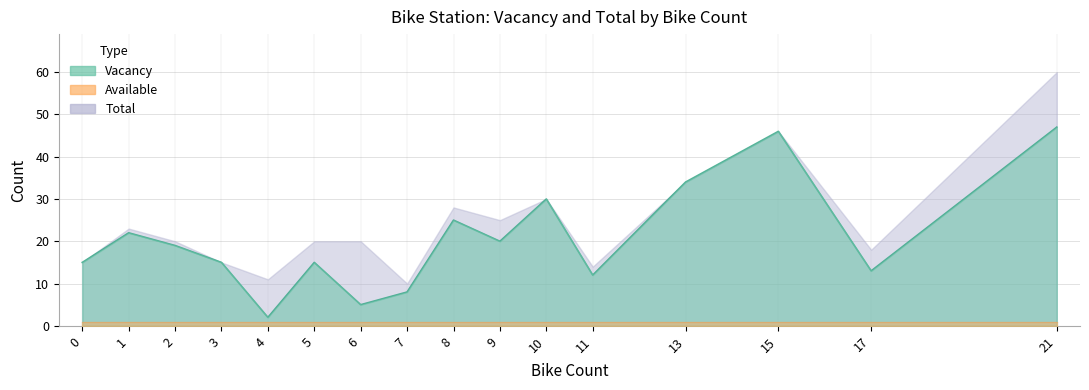

At which label is Total closest to 35?

13